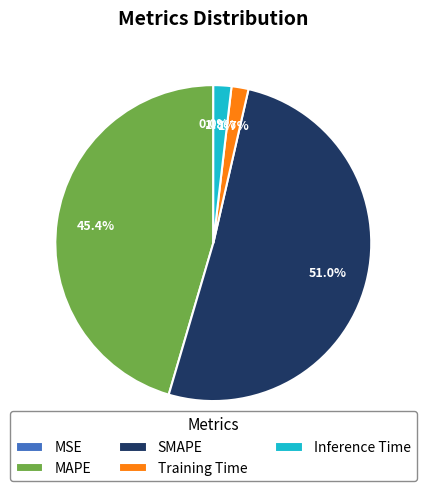

What is the largest slice in the pie chart?

SMAPE